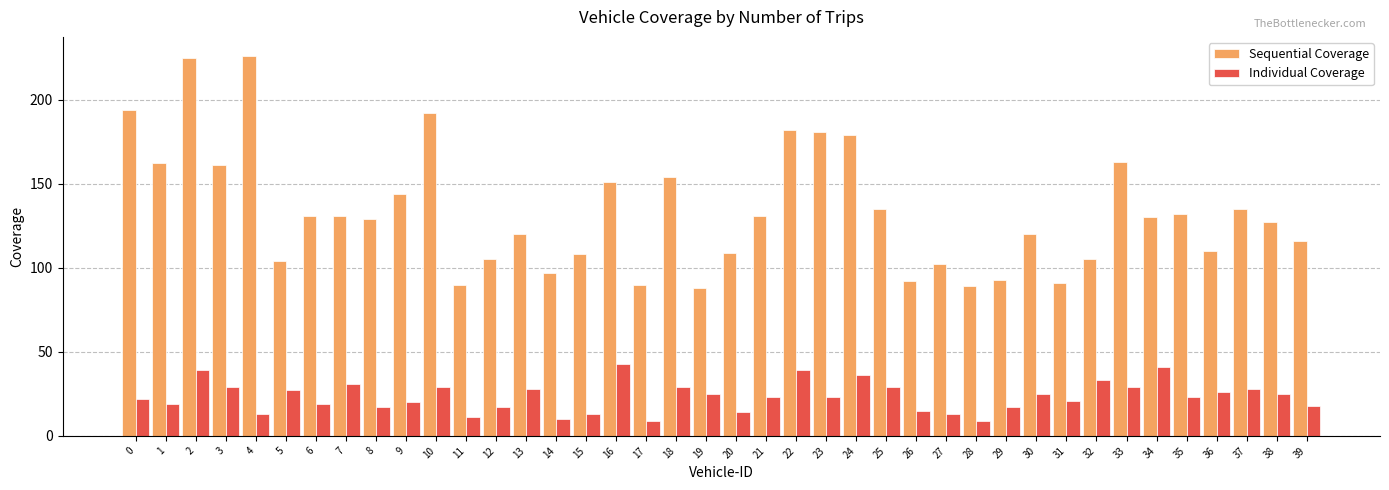

How many categories are shown in the chart?

40